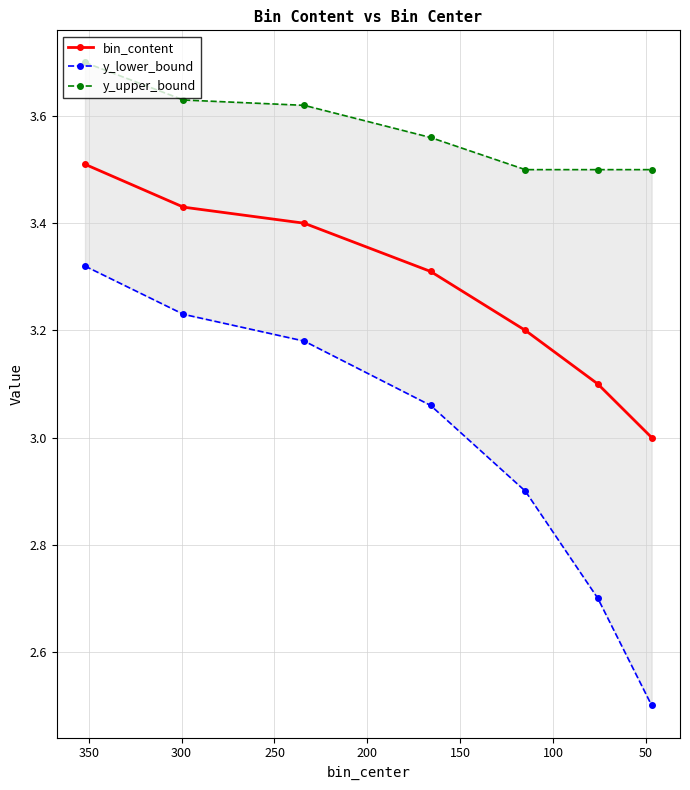

Which series changed the most between 100 and 200?

y_lower_bound